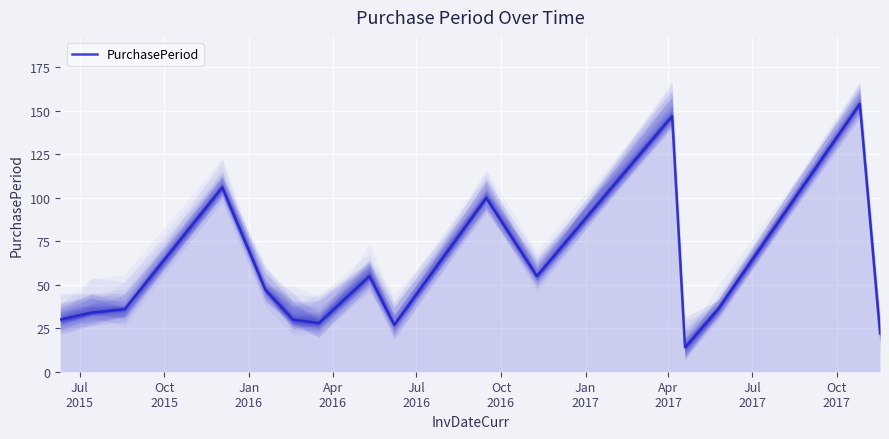

What is the minimum value for PurchasePeriod?

14